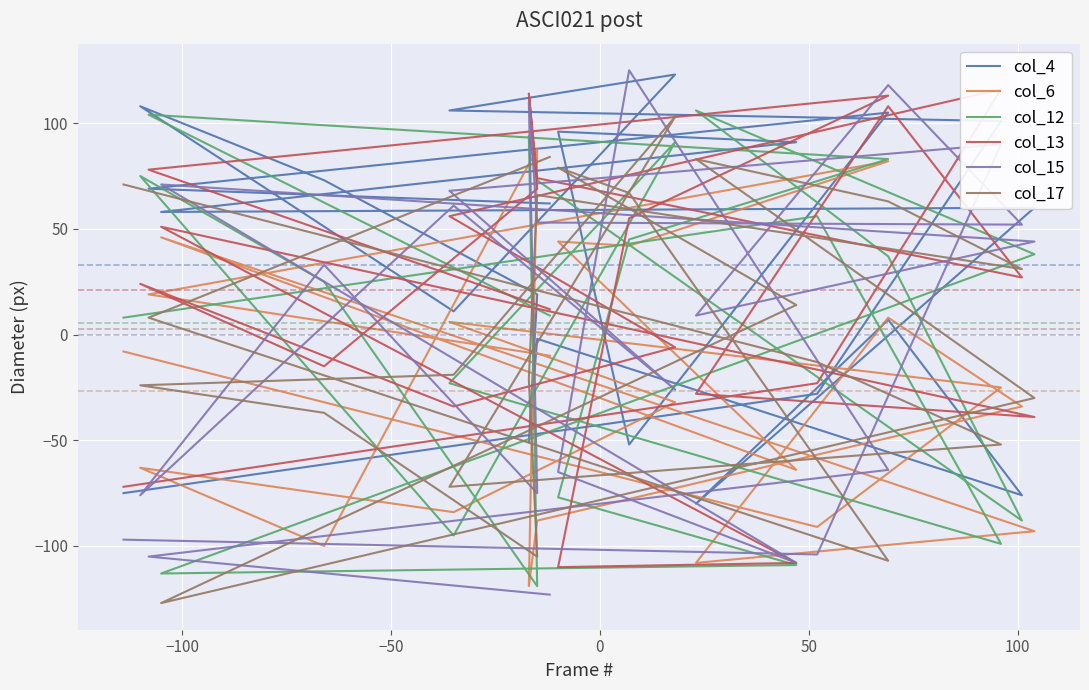

What is the maximum value shown in the chart?

125